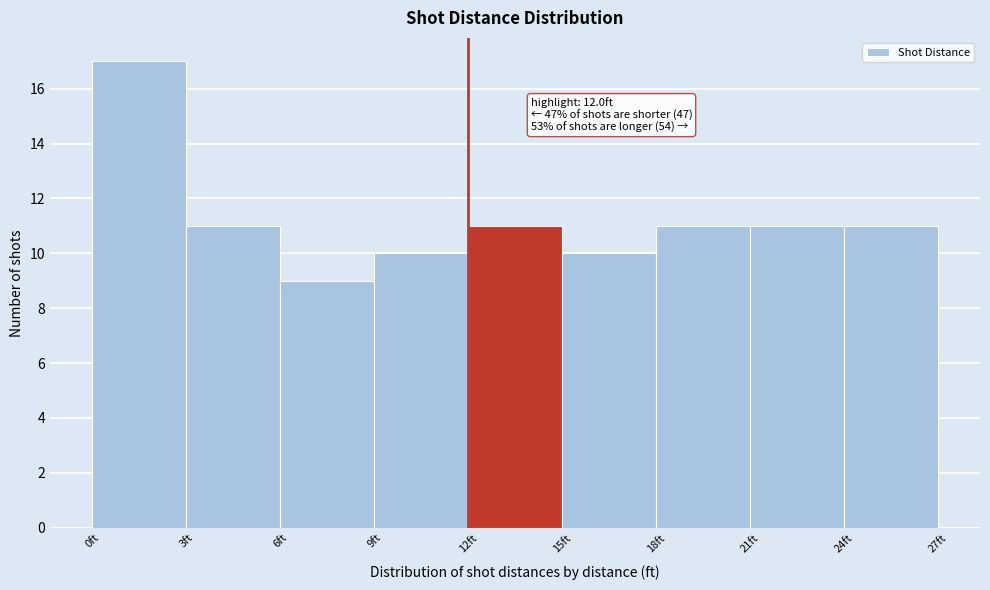

Over which range of the x-axis is the bar tallest?

0 to 3